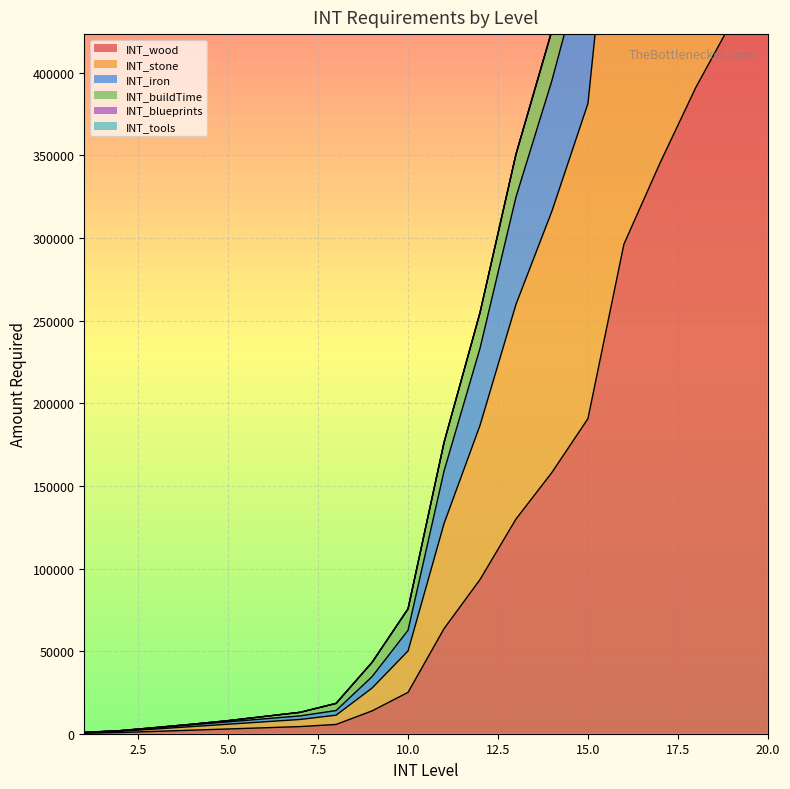

True or false: INT_stone and INT_iron intersect in this chart.

False